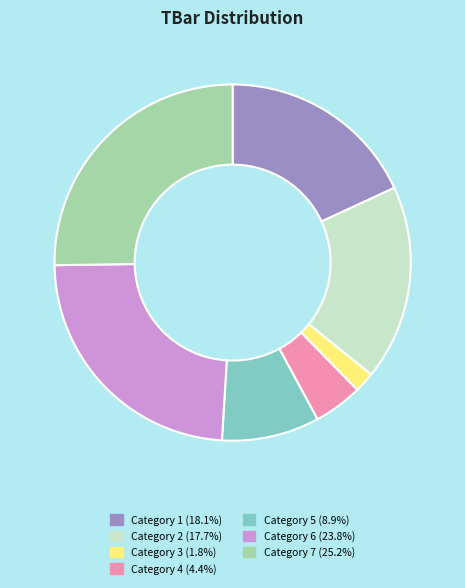

Count the number of slices in the pie.

7